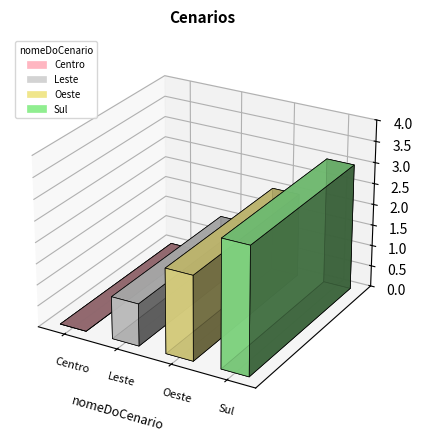

What is the value of the 4th bar from the left?

3